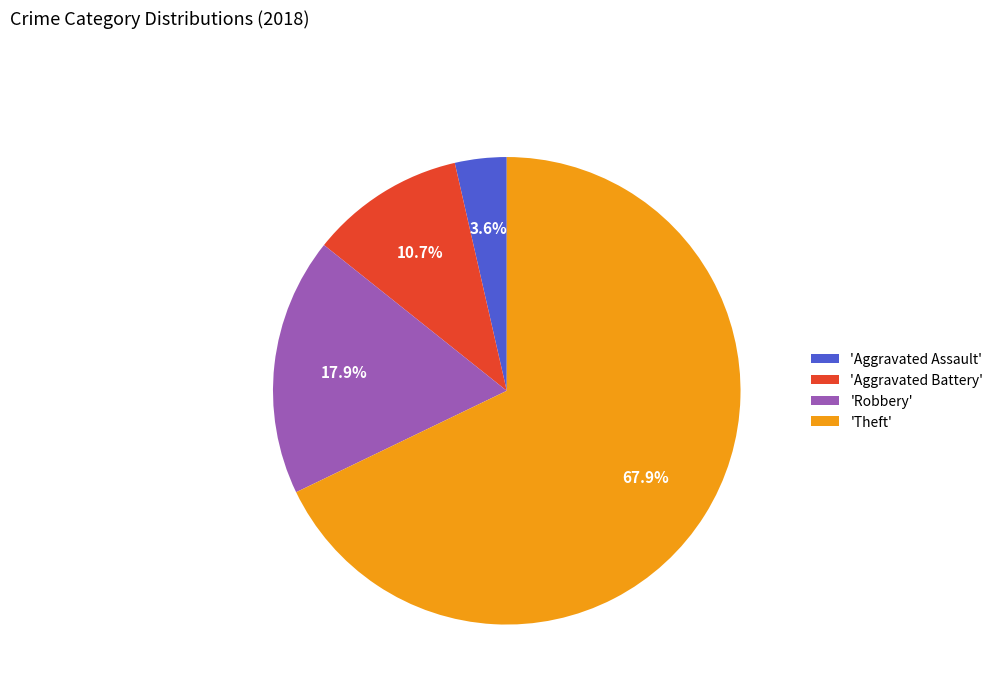

What percentage is NOT represented by 'Aggravated Assault'?

96.4%